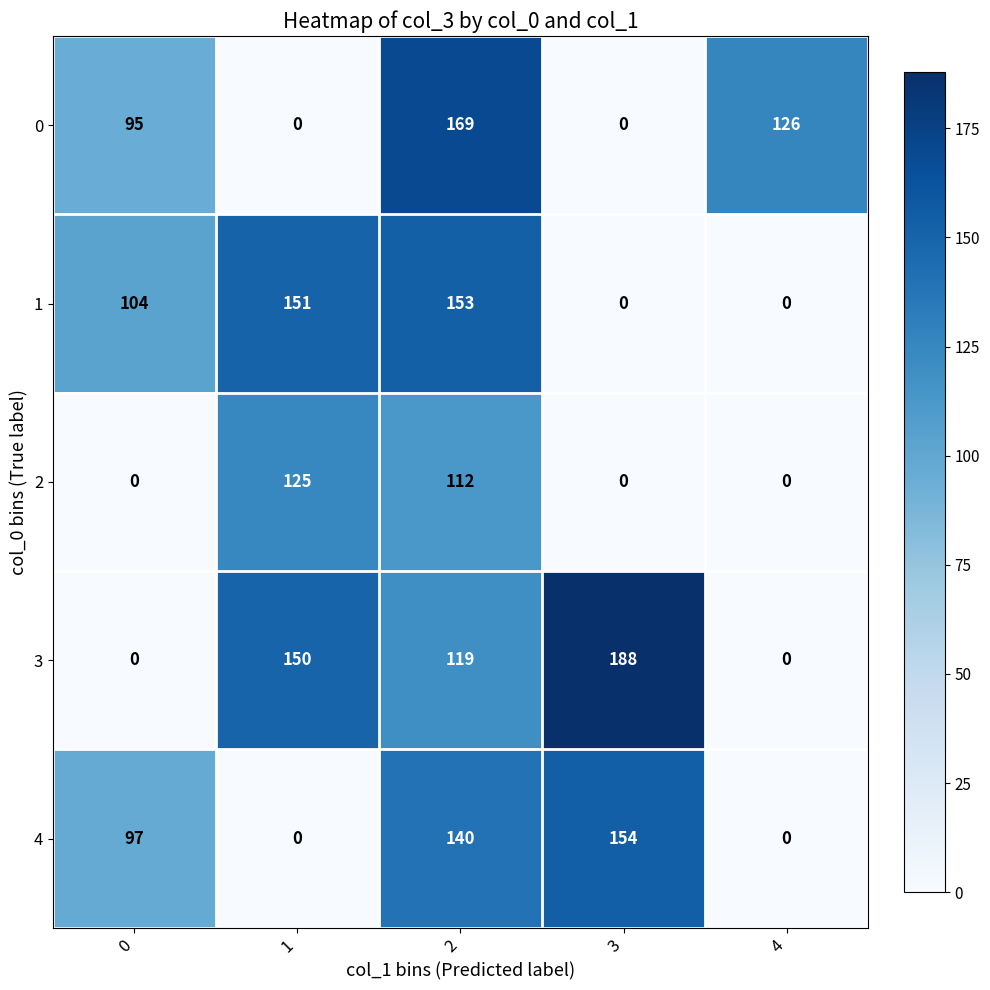

The 3 series shows 119 at 2. True or false?

True